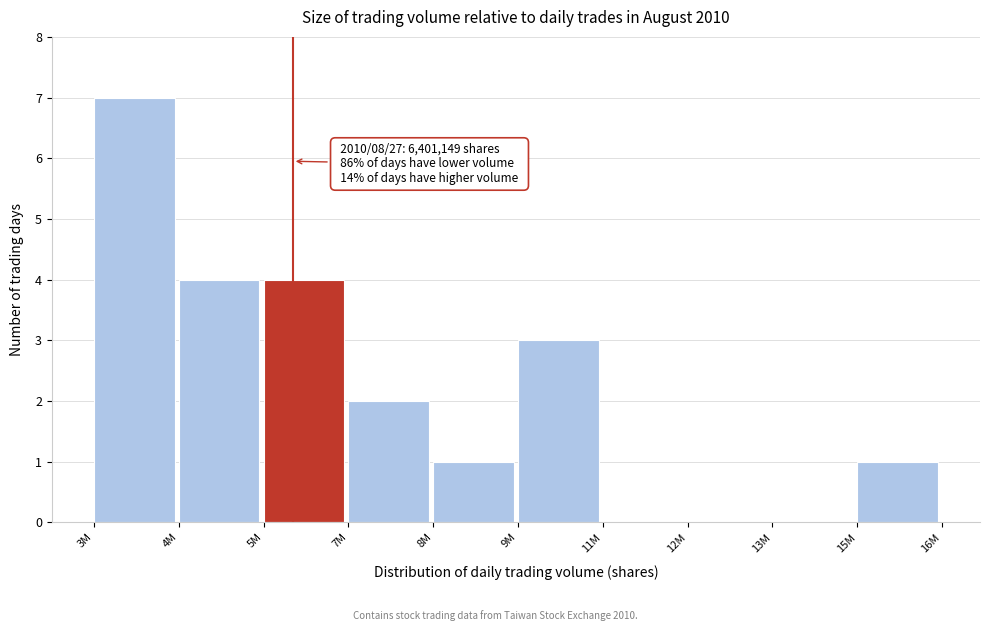

Reading left to right, extract all data points from this chart.

3M=7	4M=4	5M=4	7M=2	8M=1	9M=3	11M=0	12M=0	13M=0	15M=1